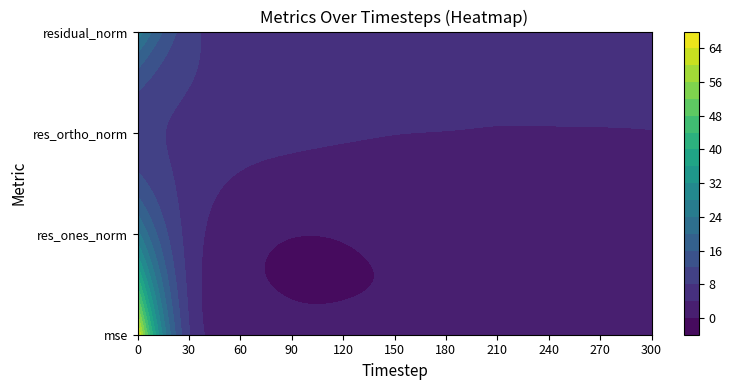

Reading left to right, list all the values displayed in this chart.

mse: 0=66.0	1=29.8	2=16.0	3=8.3	4=5.3	5=3.8	6=3.1	7=2.8	8=2.5	9=2.2	10=2.0	11=1.9	12=1.8	13=1.6	14=1.6	15=1.6	16=1.5	17=1.5	18=1.5	19=1.5	20=1.5	21=1.4	22=1.4	23=1.5	24=1.4	25=1.4	26=1.4	27=1.4	28=1.4	29=1.4	30=1.5
res_ones_norm: 0=25.2	1=16.1	2=10.8	3=6.5	4=3.8	5=2.0	6=1.3	7=0.6	8=0.2	9=0.1	10=0.1	11=0.3	12=0.2	13=0.2	14=0.5	15=0.8	16=0.9	17=0.8	18=0.8	19=1.1	20=1.1	21=1.1	22=1.0	23=1.3	24=1.0	25=1.0	26=1.1	27=1.0	28=1.0	29=0.8	30=0.9
res_ortho_norm: 0=9.4	1=8.2	2=7.8	3=7.1	4=6.6	5=6.1	6=5.7	7=5.5	8=5.2	9=5.0	10=4.8	11=4.6	12=4.4	13=4.2	14=4.2	15=4.1	16=4.0	17=4.0	18=4.0	19=3.9	20=3.9	21=3.8	22=3.9	23=3.8	24=3.8	25=3.8	26=3.8	27=3.9	28=3.9	29=3.9	30=3.9
residual_norm: 0=26.9	1=18.1	2=13.3	3=9.6	4=7.6	5=6.5	6=5.9	7=5.5	8=5.2	9=5.0	10=4.8	11=4.6	12=4.4	13=4.2	14=4.2	15=4.1	16=4.1	17=4.0	18=4.0	19=4.1	20=4.0	21=4.0	22=4.0	23=4.1	24=4.0	25=3.9	26=4.0	27=4.0	28=4.0	29=4.0	30=4.0